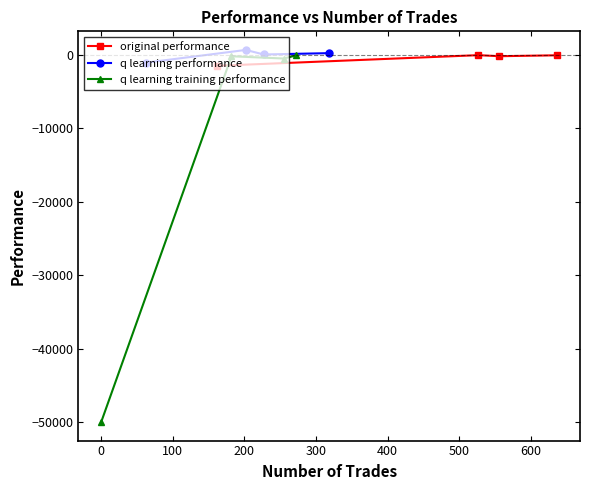

What is the minimum value for original performance?

-1502.7